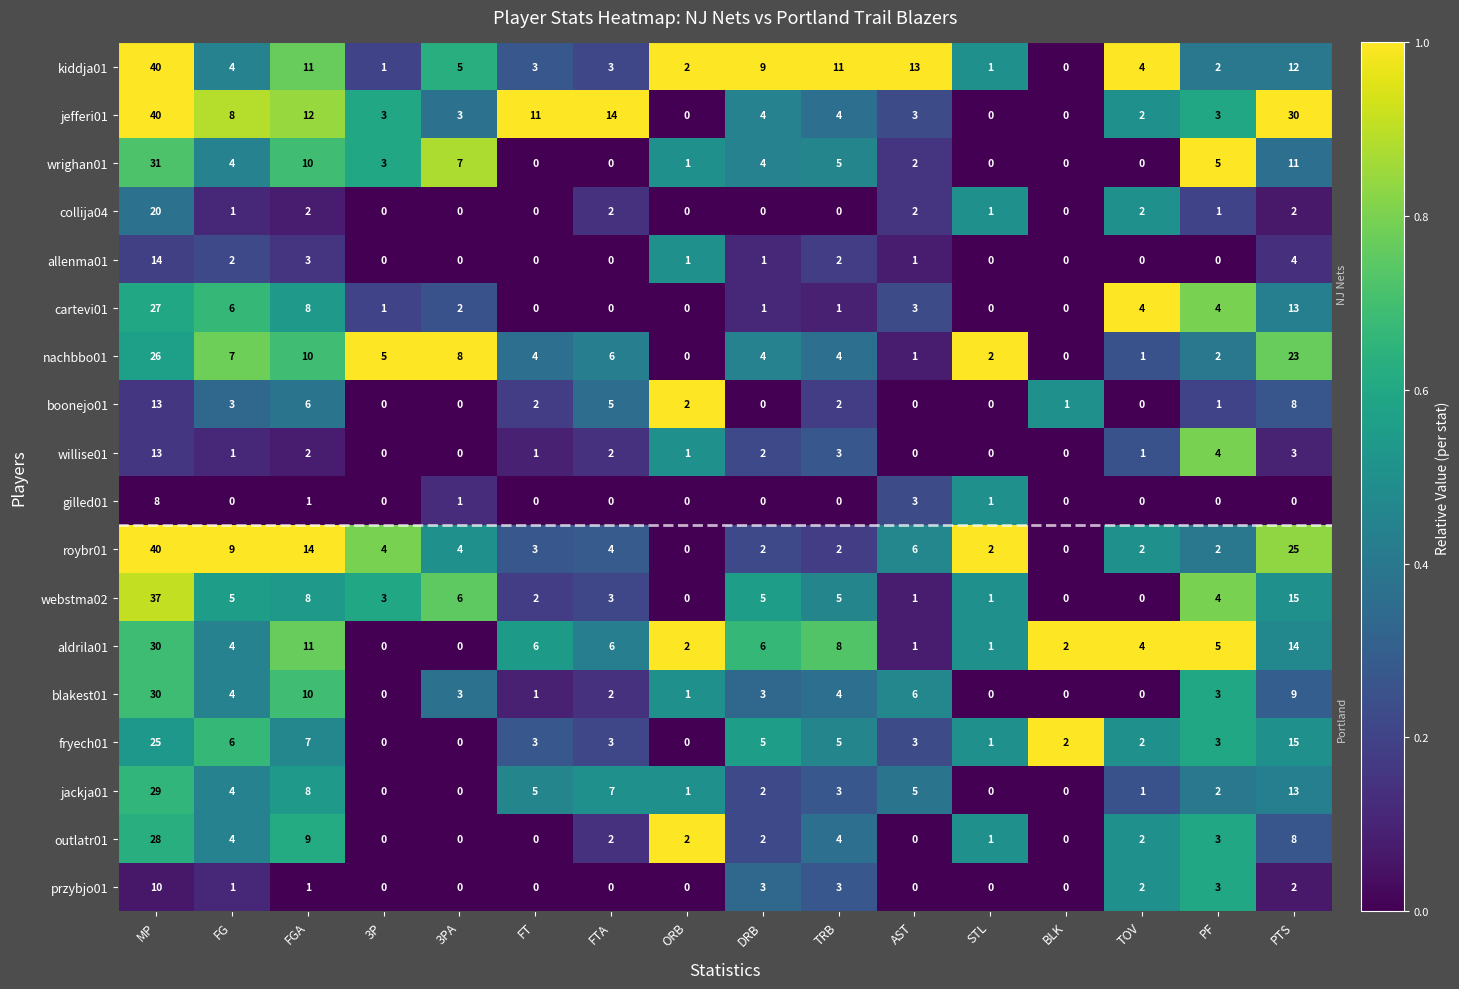

The roybr01 series shows 2 at TOV. True or false?

True